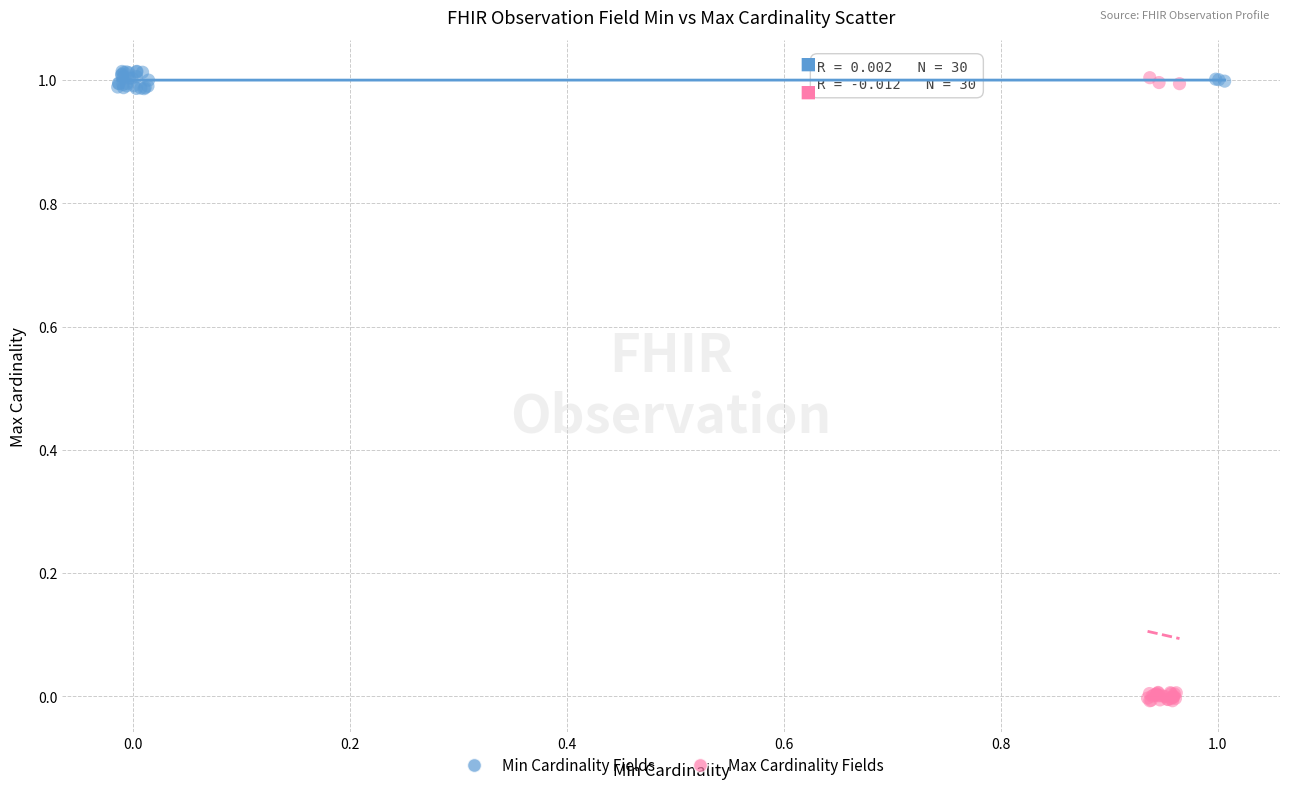

Which series has the largest Y range (max minus min)?

Max Cardinality Fields